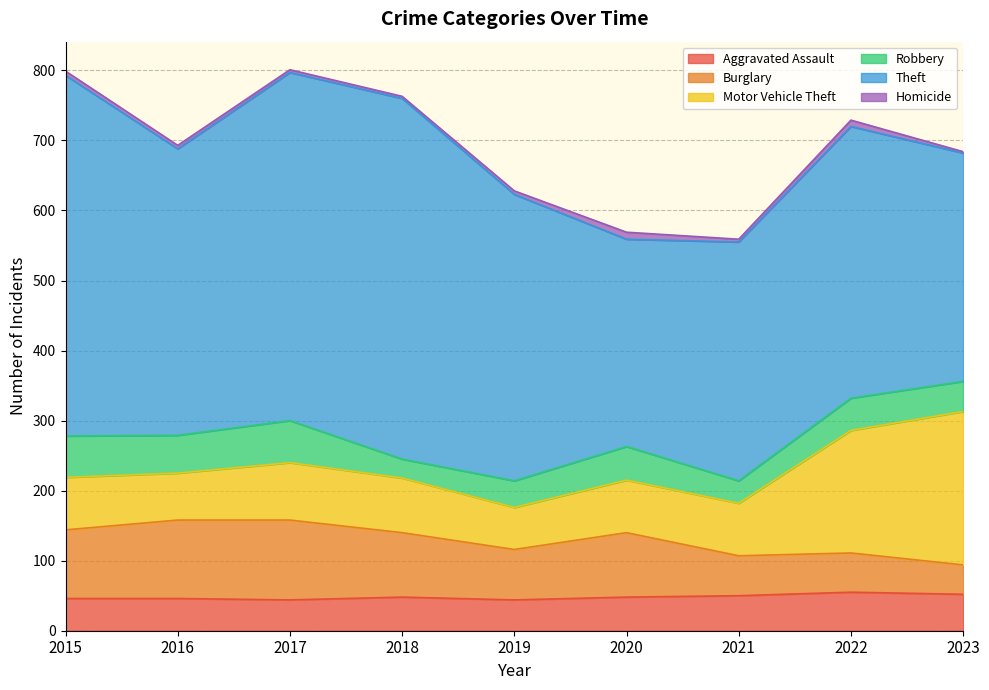

Reading left to right, transcribe all the data shown in this chart.

Aggravated Assault: 46	46	44	48	44	48	50	55	52
Burglary: 98	112	114	92	72	92	57	56	42
Motor Vehicle Theft: 75	67	82	78	60	75	75	175	219
Robbery: 59	54	60	27	38	48	32	46	43
Theft: 515	409	497	515	409	296	341	388	326
Homicide: 6	5	4	3	5	10	4	9	2